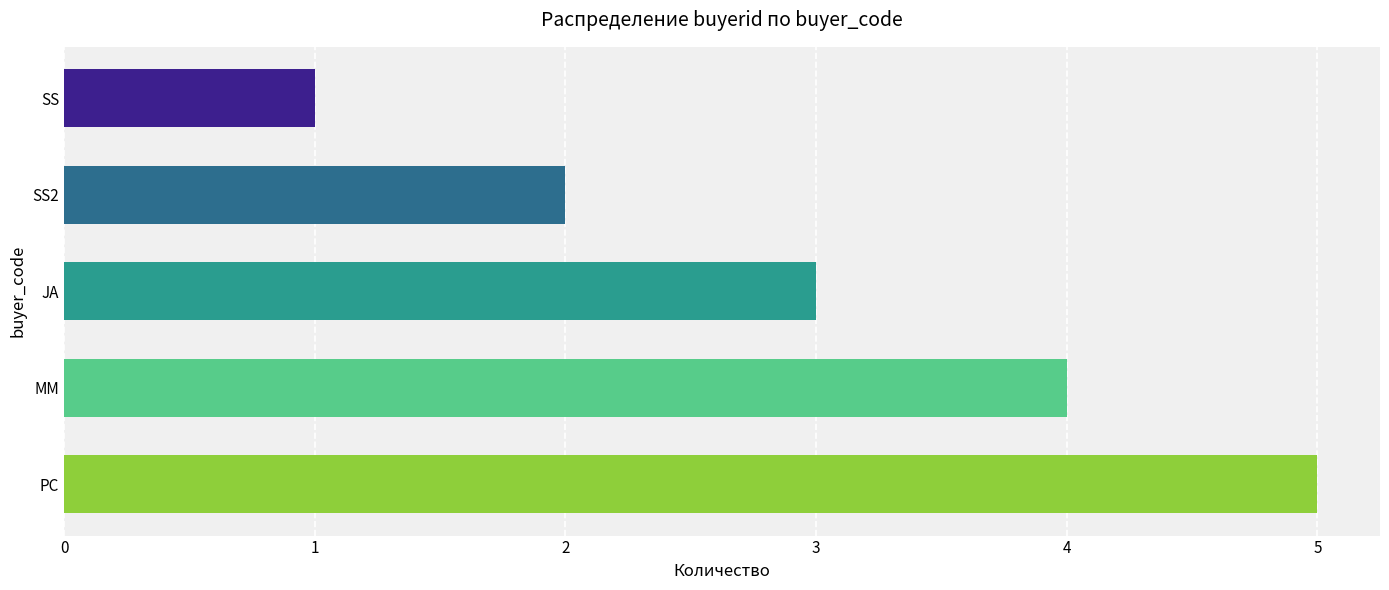

Reading bottom to top, list all the values displayed in this chart.

5	4	3	2	1